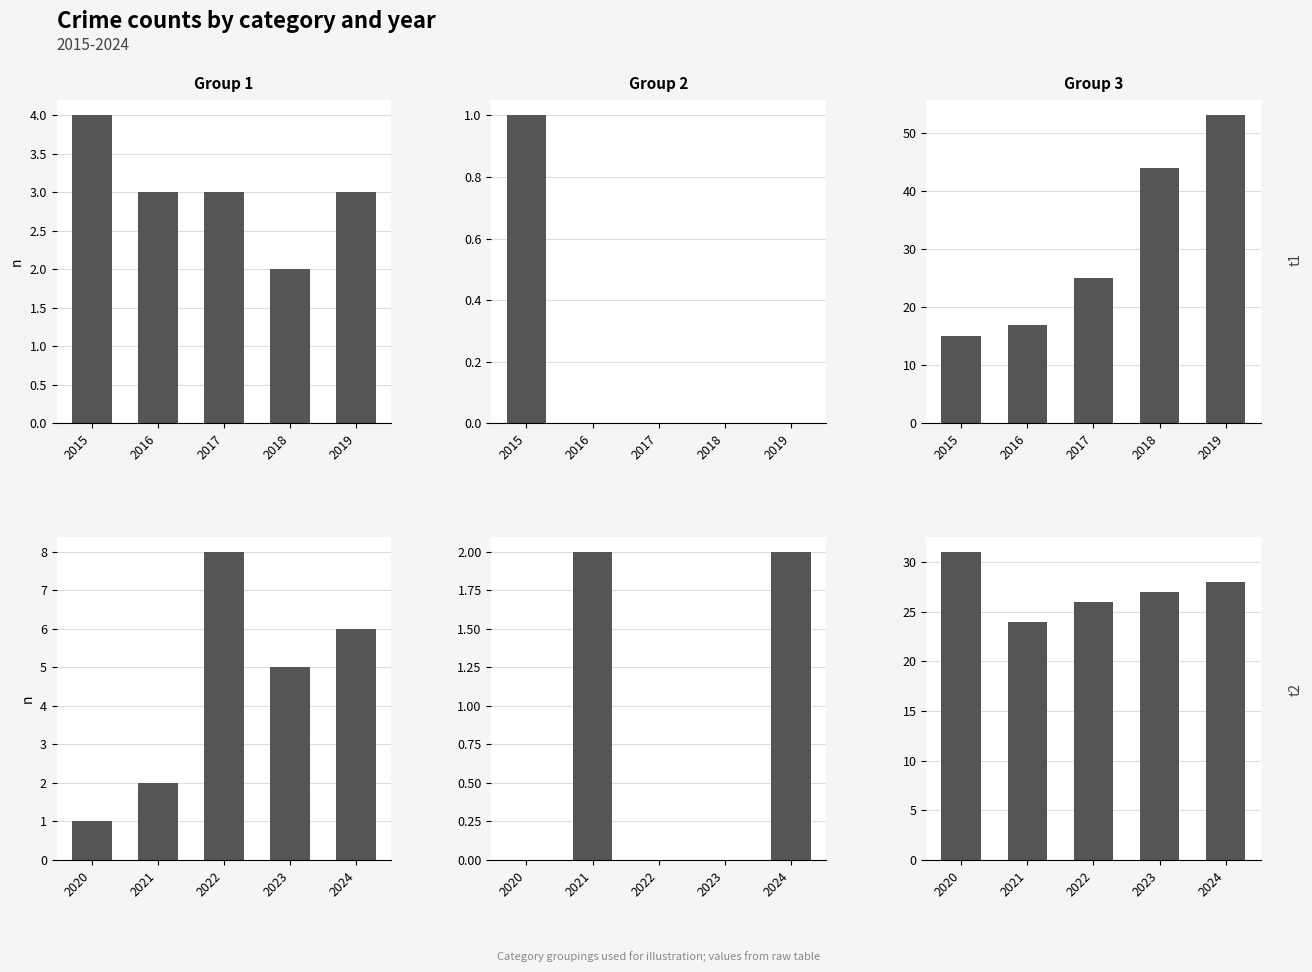

Count the number of categories in the chart.

5